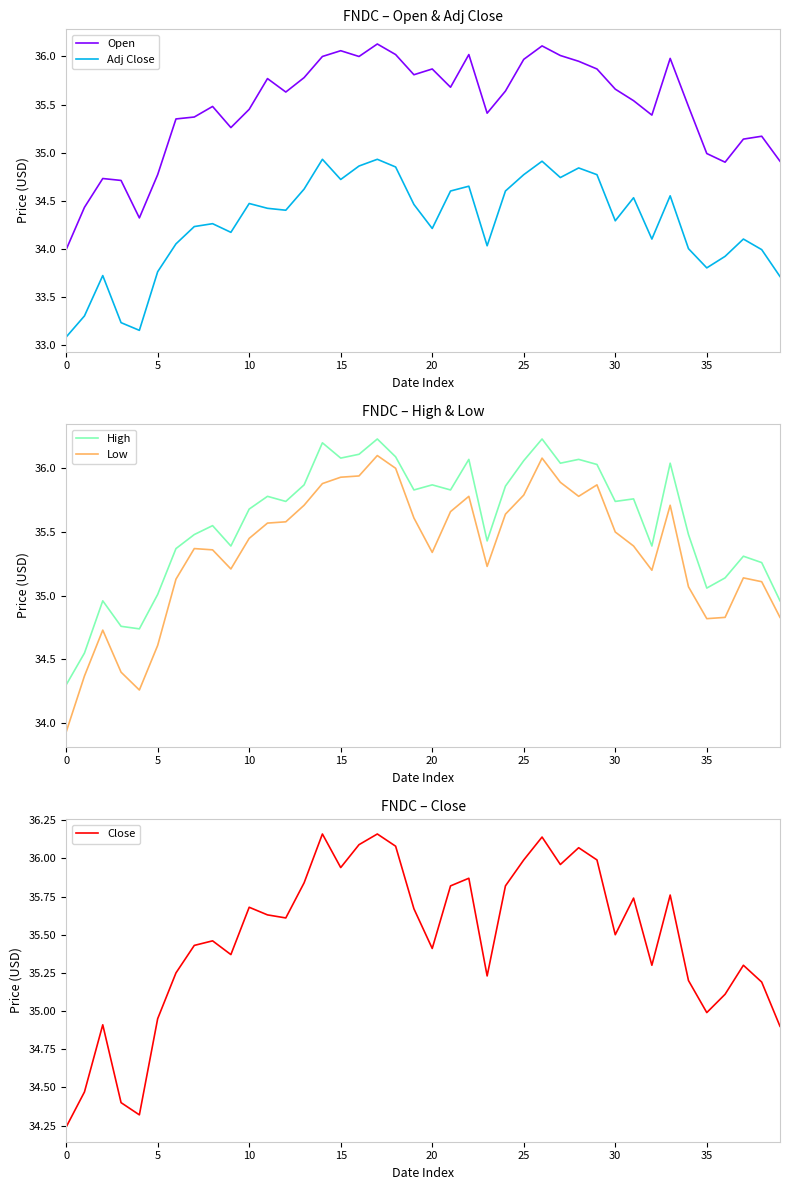

At which label is High closest to 35?

5